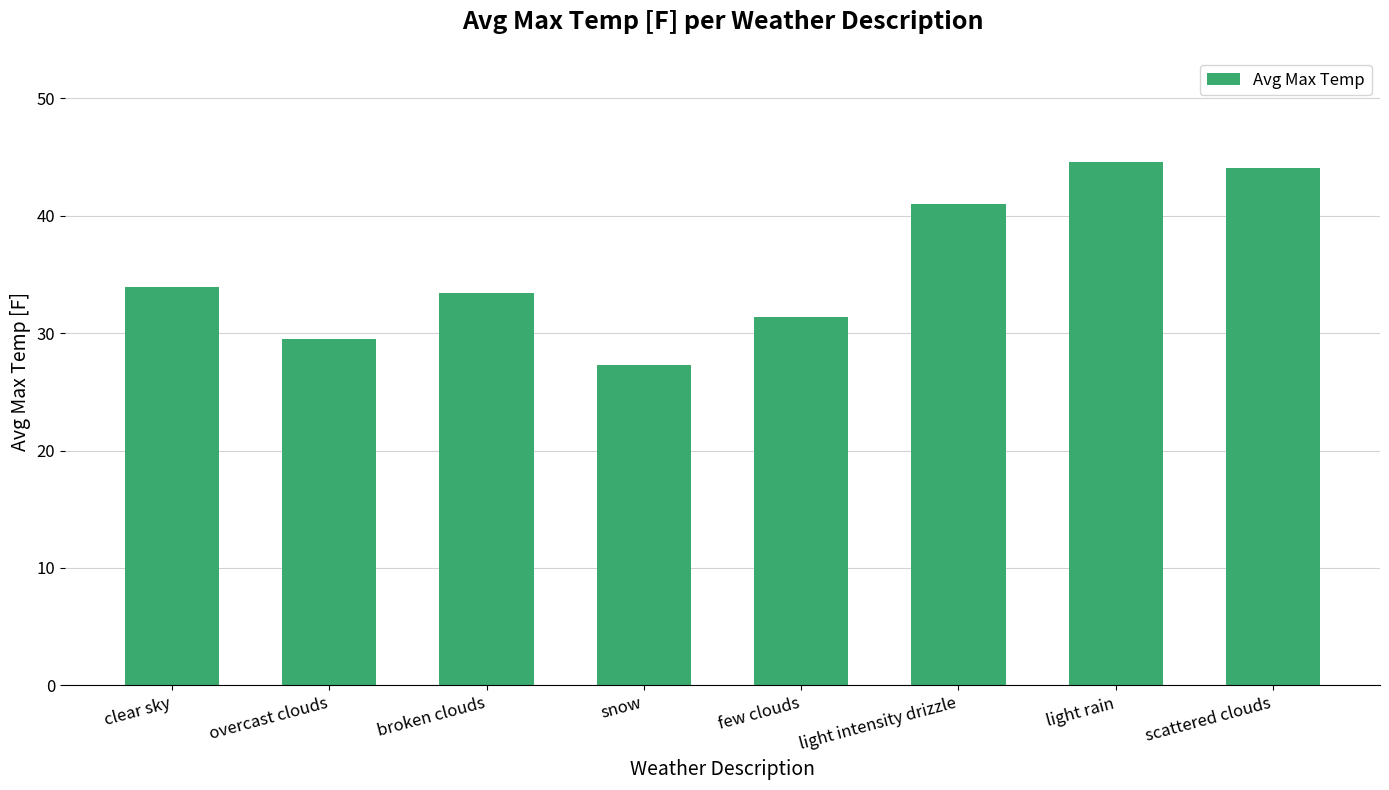

Which has a higher value, clear sky or scattered clouds?

scattered clouds